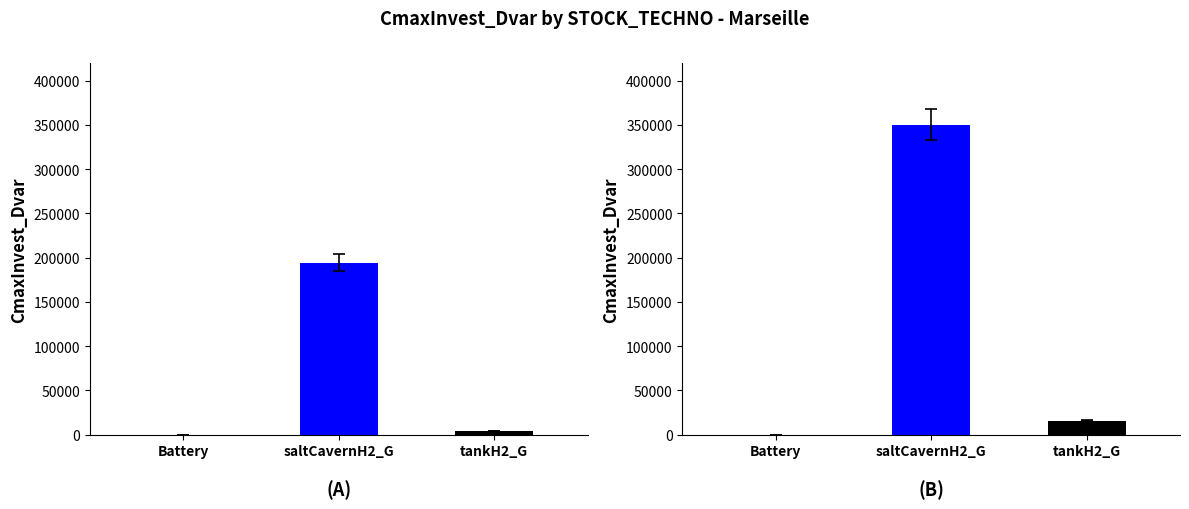

What is the value of the 2040 bar at the 2nd from the left?

350014.9